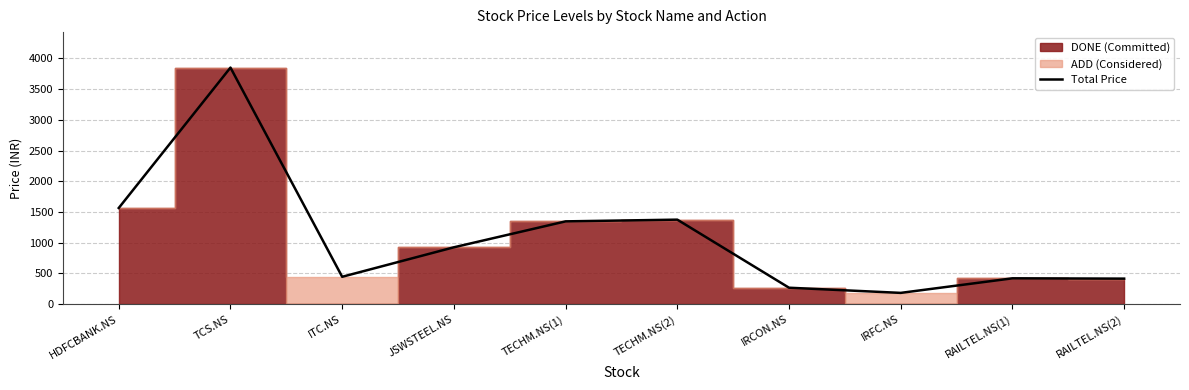

What is the sum of the values at HDFCBANK.NS and TECHM.NS(2)?

2940